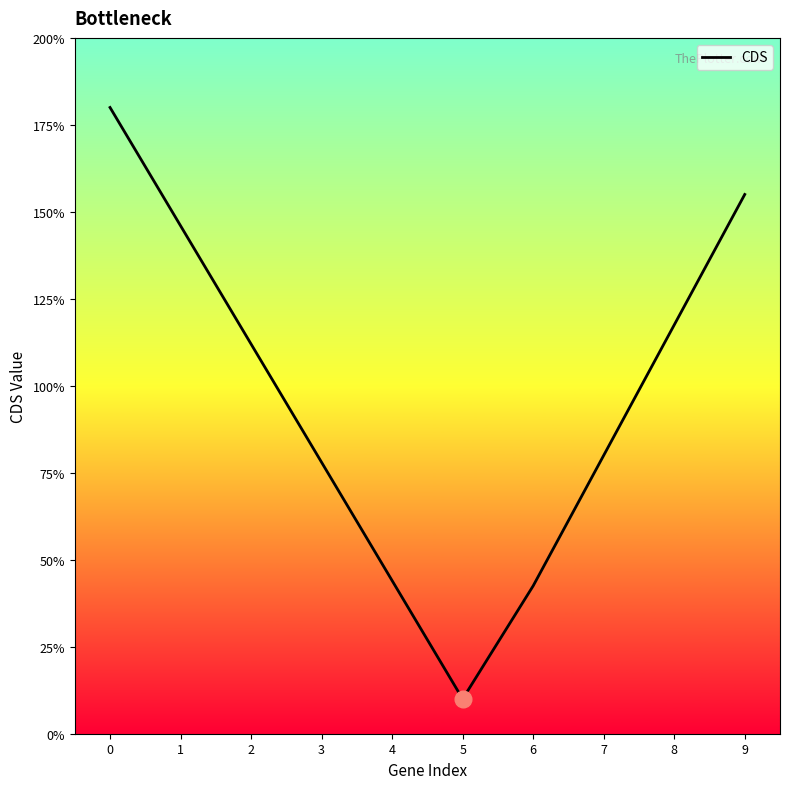

What is the value of the 6th point from the left?

0.1